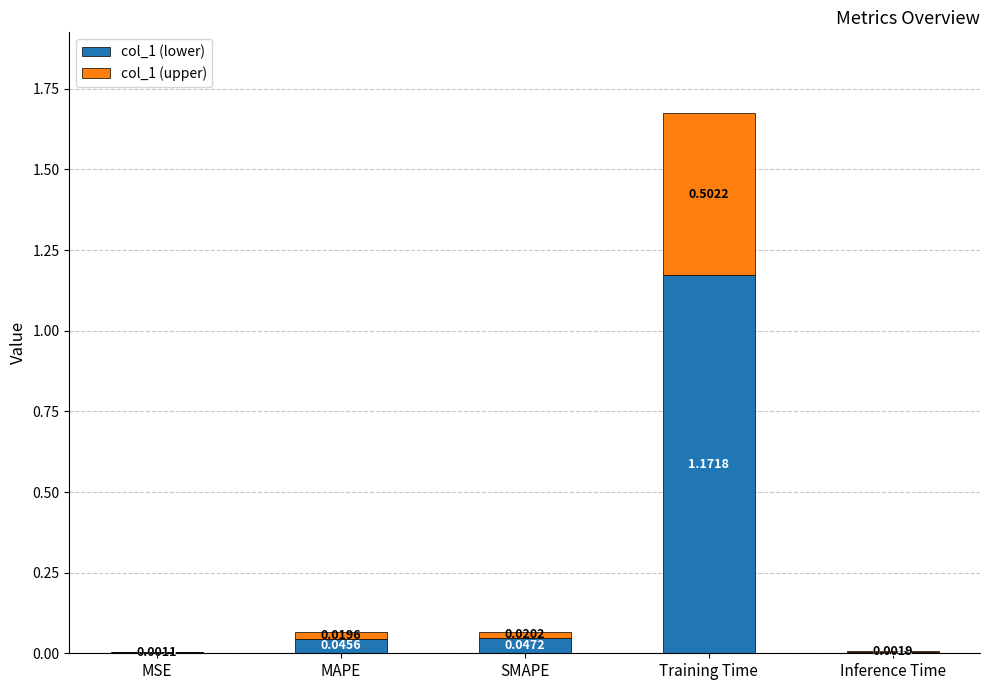

At which category is the sum across all series the highest?

Training Time